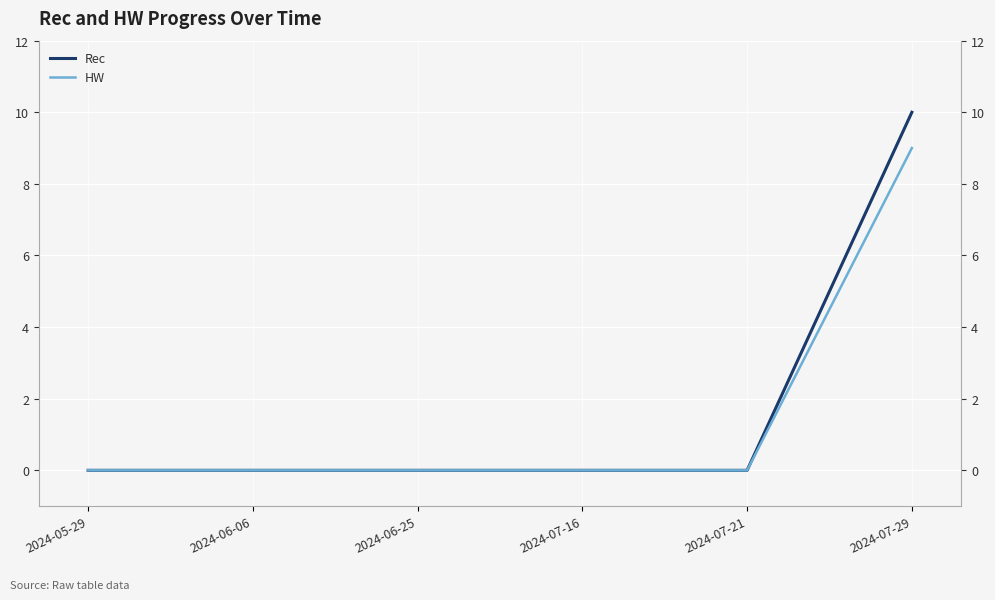

True or false: Rec and HW cross at least once.

False